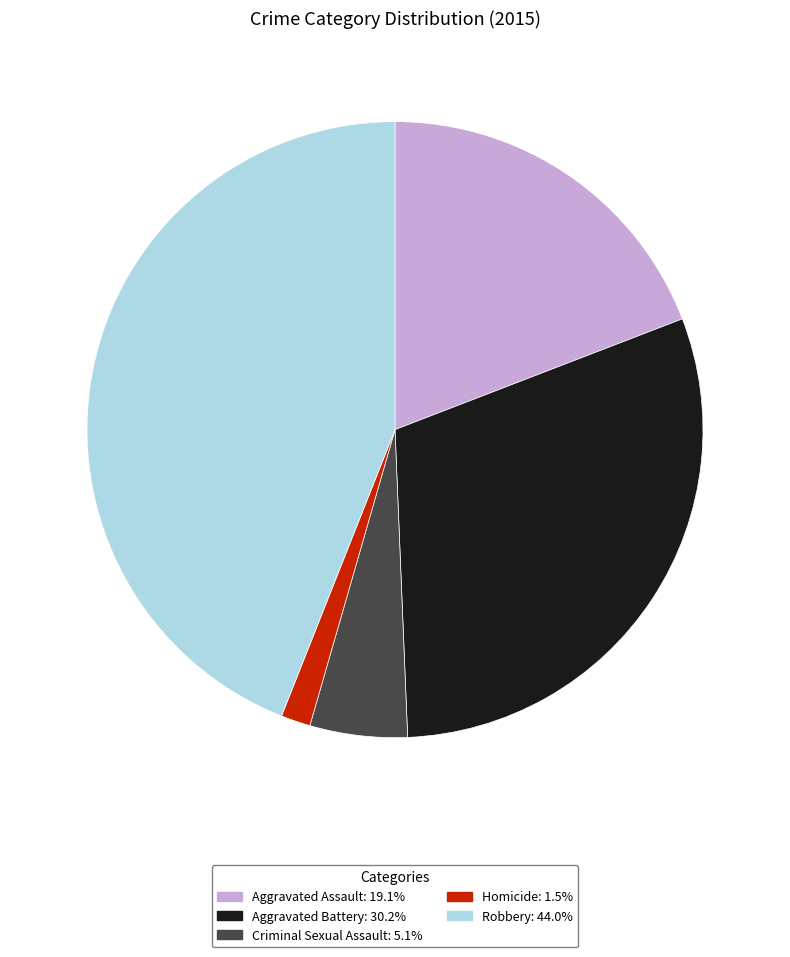

Approximately how many times larger is the value at Aggravated Assault compared to Robbery?

0.4